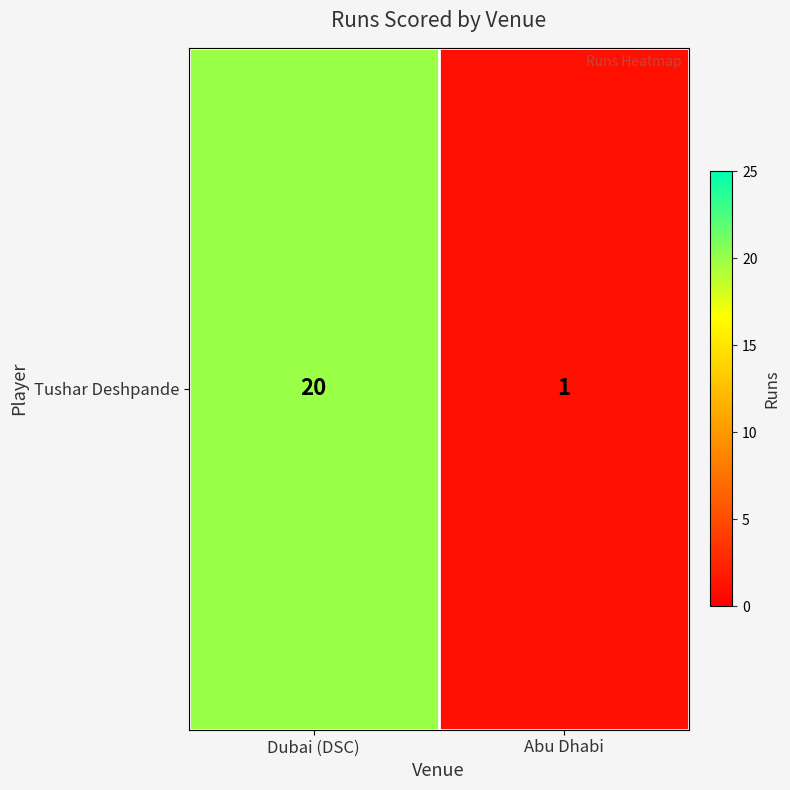

What is the difference between the maximum and minimum values?

19